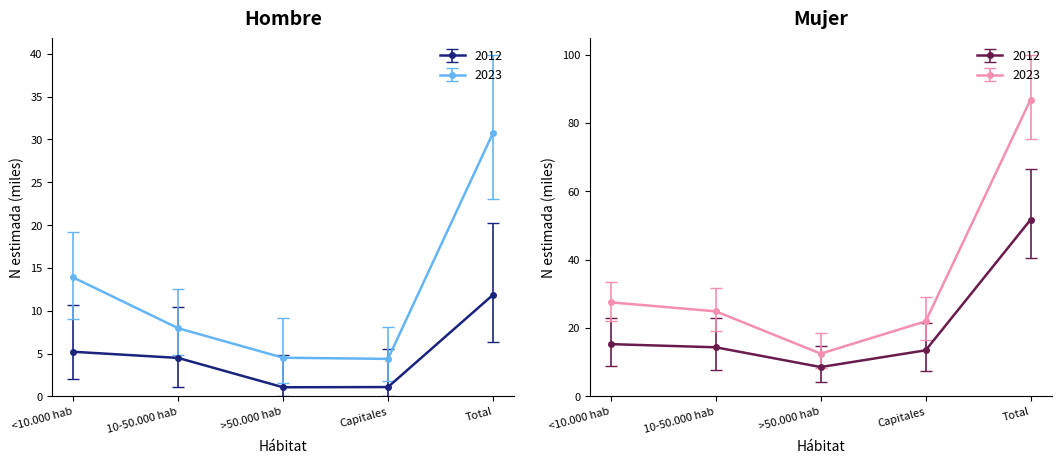

Rank the series at >50.000 hab from lowest to highest value.

Hombre 2023, Total 2023, Mujer 2023